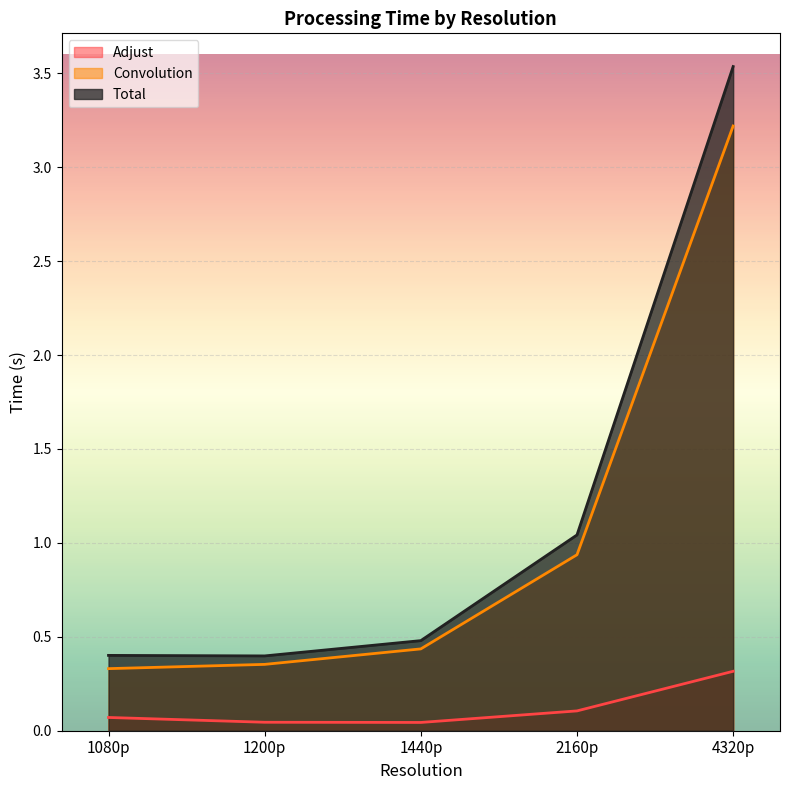

What is the highest value of the Convolution series?

3.2